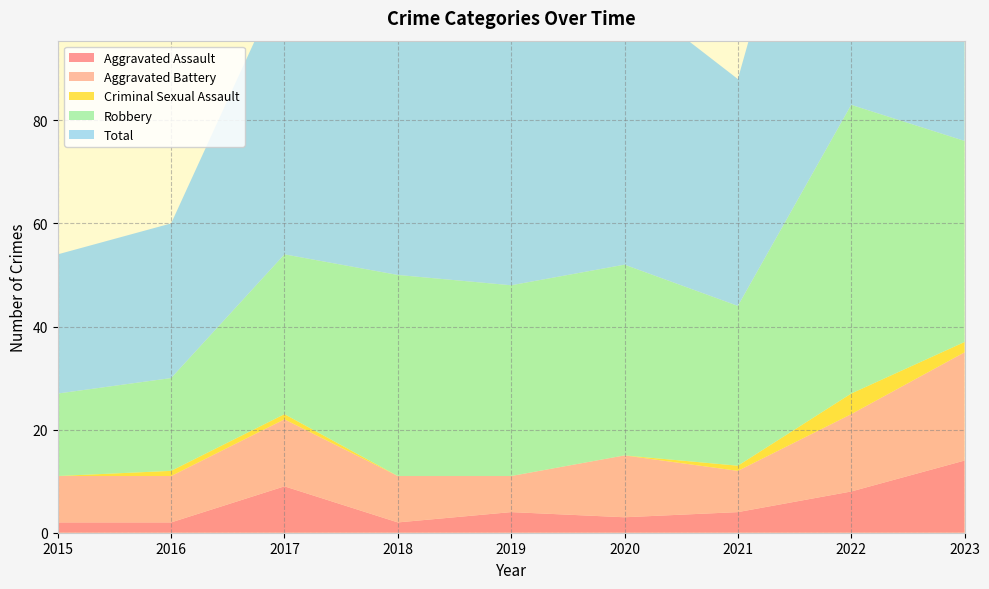

Reading left to right, what are all the values shown in this chart?

Aggravated Assault: 2015=2	2016=2	2017=9	2018=2	2019=4	2020=3	2021=4	2022=8	2023=14
Aggravated Battery: 2015=9	2016=9	2017=13	2018=9	2019=7	2020=12	2021=8	2022=15	2023=21
Criminal Sexual Assault: 2015=0	2016=1	2017=1	2018=0	2019=0	2020=0	2021=1	2022=4	2023=2
Robbery: 2015=16	2016=18	2017=31	2018=39	2019=37	2020=37	2021=31	2022=56	2023=39
Total: 2015=27	2016=30	2017=54	2018=50	2019=48	2020=53	2021=44	2022=83	2023=77